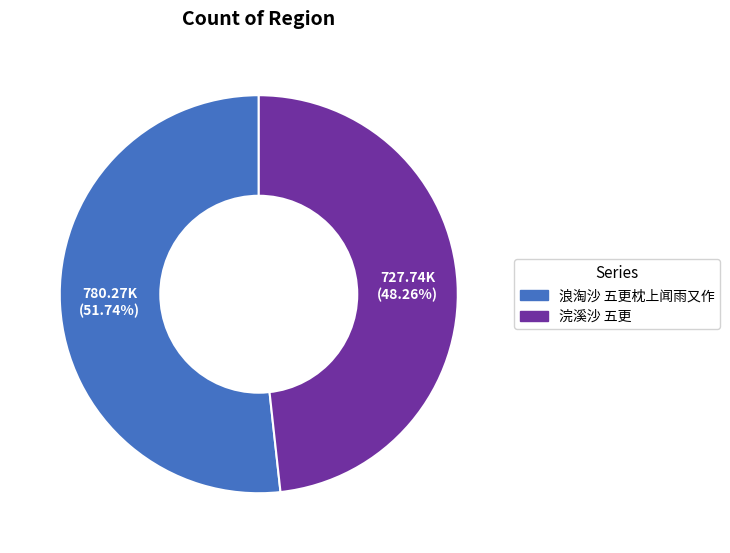

Between 浪淘沙 五更枕上闻雨又作 and 浣溪沙 五更, which is larger?

浪淘沙 五更枕上闻雨又作